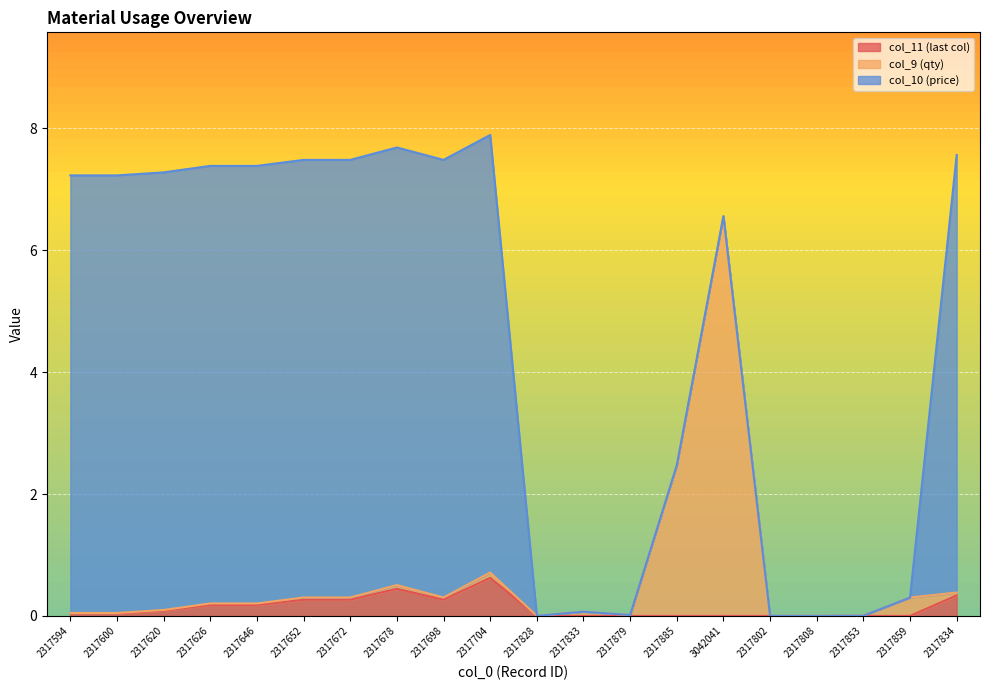

What is the sum of all col_11 (last col) values?

2.7